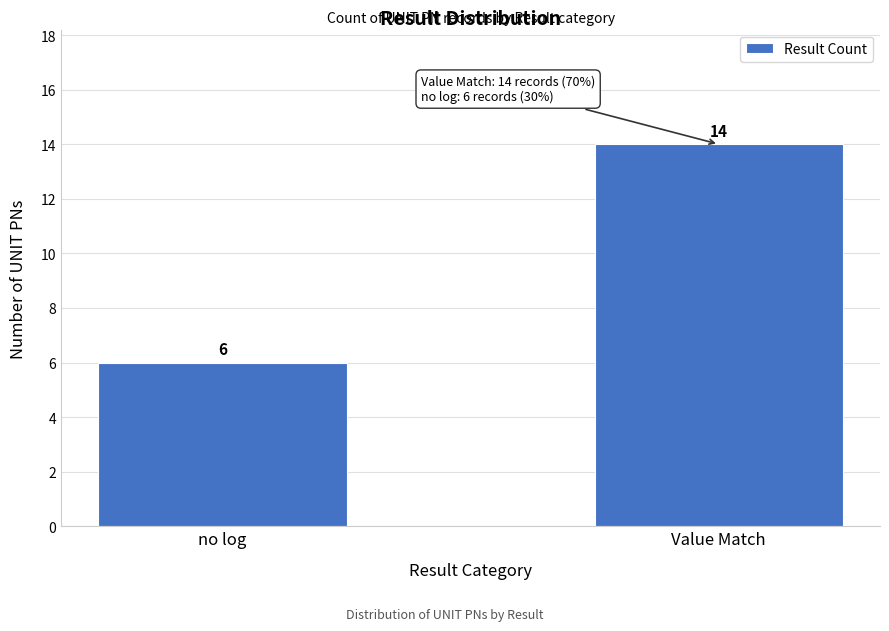

Reading right to left, transcribe all the data shown in this chart.

14	6